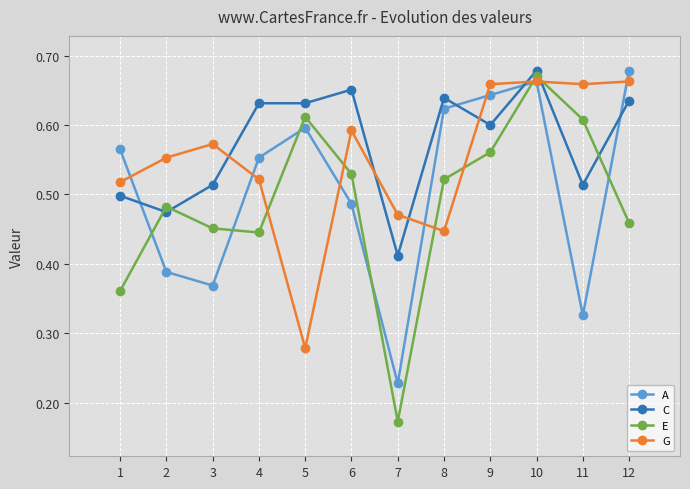

True or false: A has a value of 0.6 at 3.

False